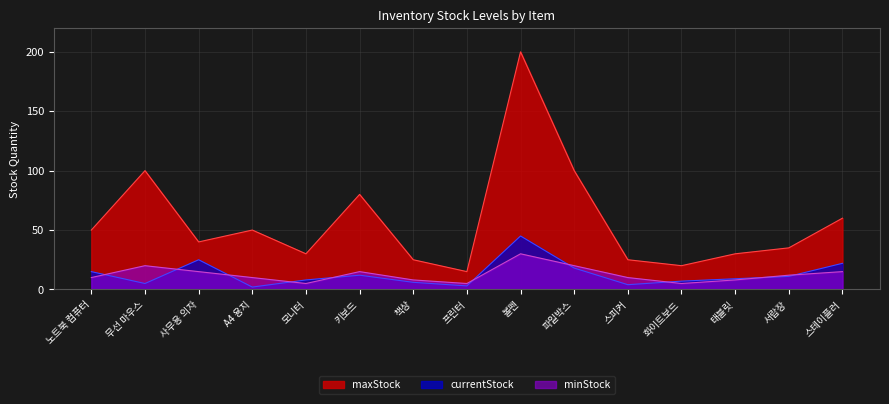

What is the total value across all series at 프린터?

23